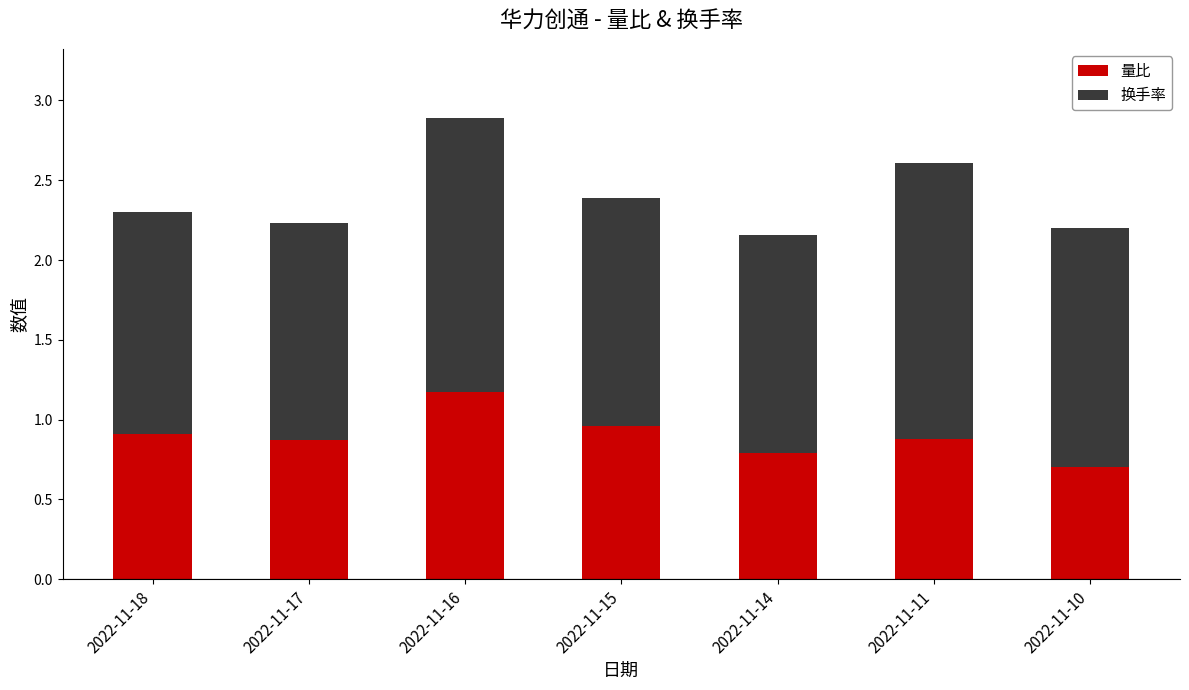

Does the chart contain stacked bars?

Yes